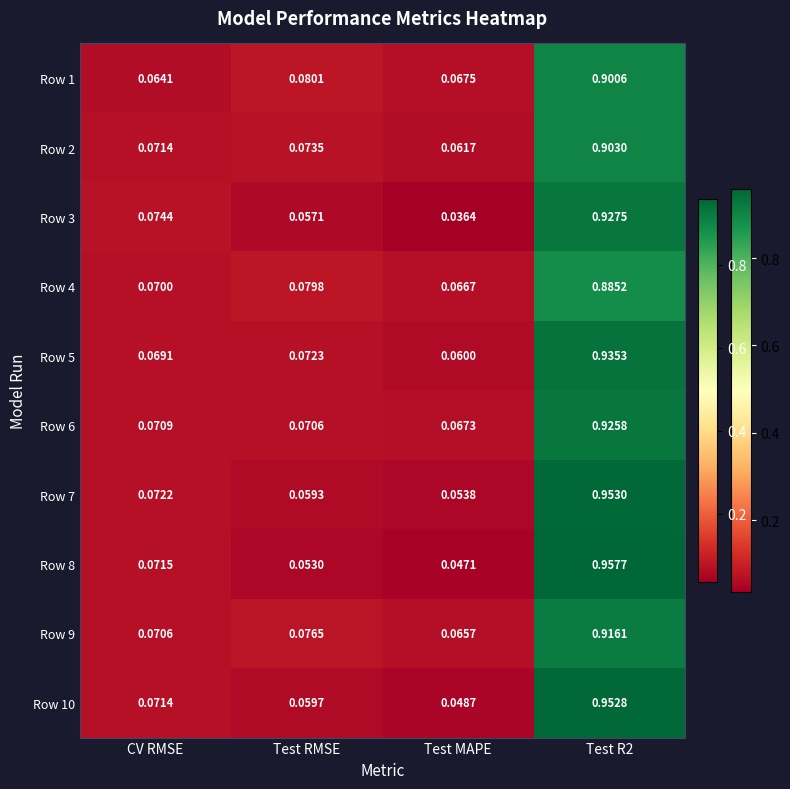

Which series has the largest total across all categories?

Row 7